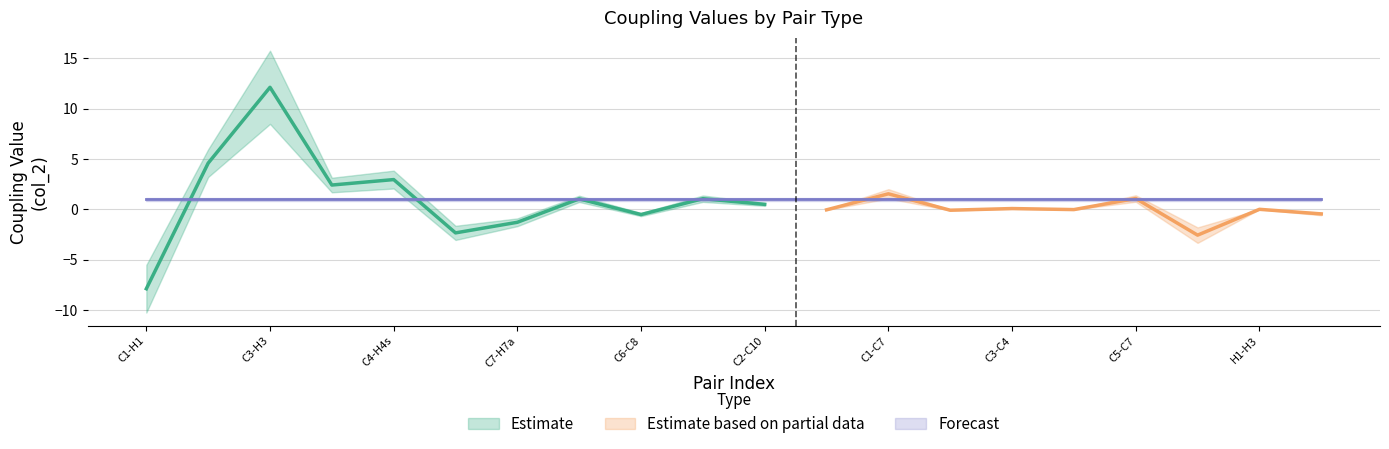

Does the chart have visible grid lines?

Yes